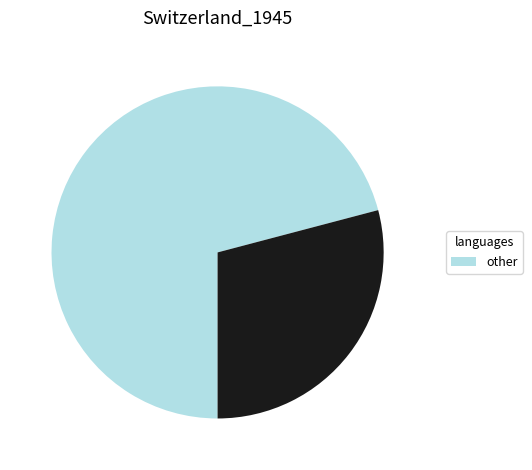

Is there any slice that represents more than half of the pie?

Yes